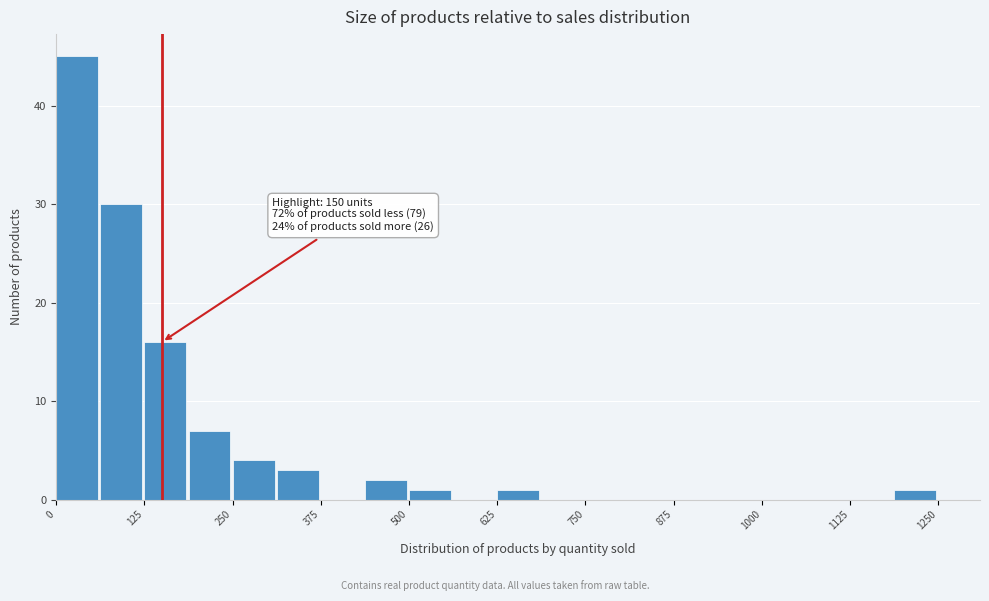

Around what value on the x-axis is the tallest bar? Give the approximate position of its centre, as read against the axis.

20